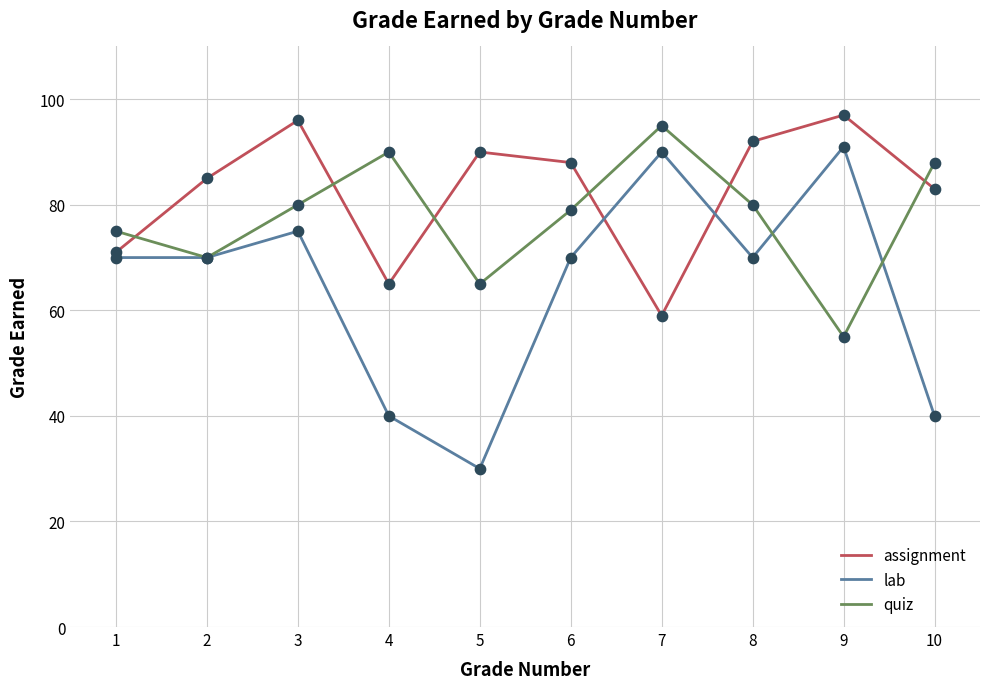

Which series has the largest range (max minus min)?

lab